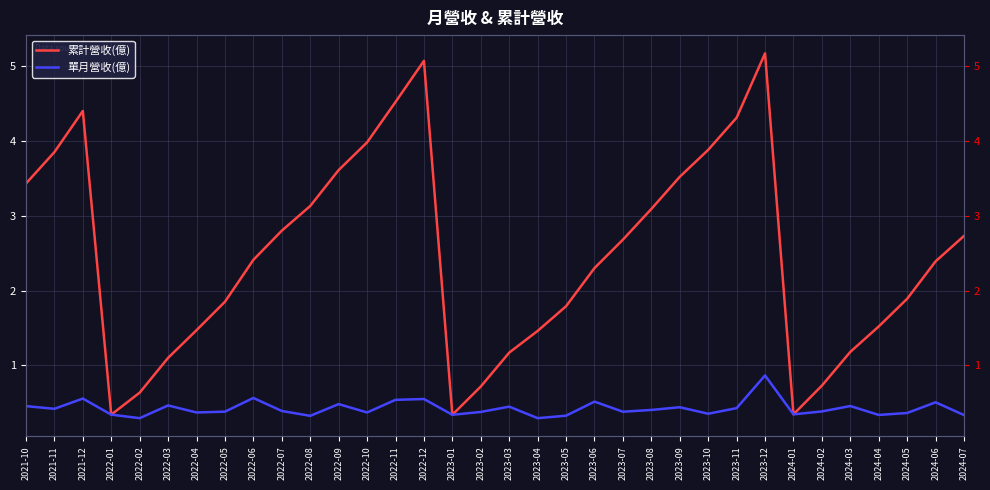

In 單月營收(億), how many points are higher than both neighbors (excluding endpoints)?

11